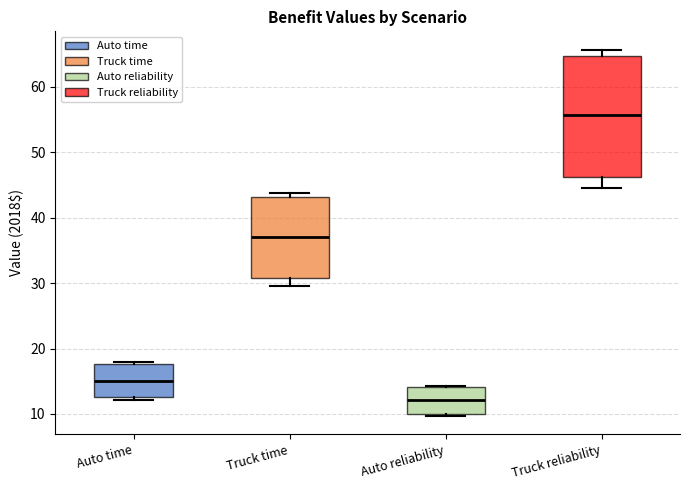

Reading left to right, read every box against the y-axis: the position of its median line, the range the box covers, and the ends of its whiskers. The values are not printed on the chart, so give them approximately, as read against the axis.

Auto time: median 15, box 13 to 18, whiskers 12 to 18
Truck time: median 37, box 31 to 43, whiskers 30 to 44
Auto reliability: median 12, box 10 to 14, whiskers 10 (just below the box's lower edge) to 14
Truck reliability: median 56, box 46 to 65, whiskers 45 to 66